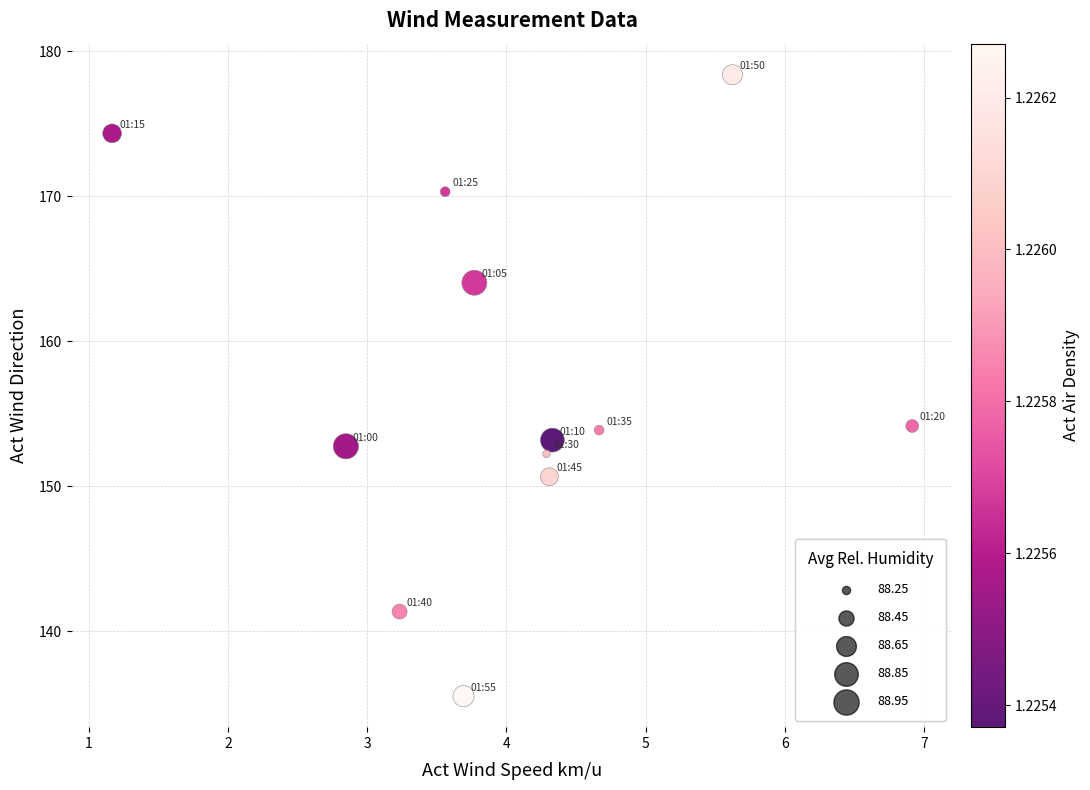

What is the range of X values (max minus min)?

5.8